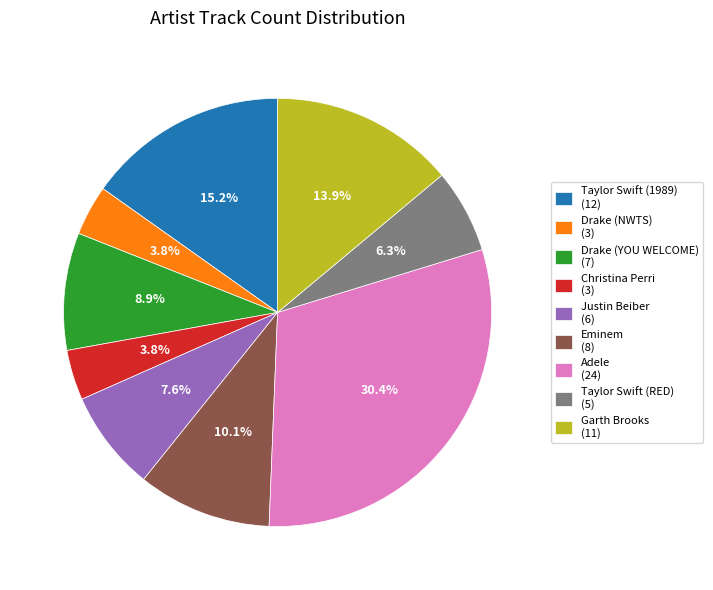

What is the total percentage of Drake (YOU WELCOME) (7) and Taylor Swift (1989) (12)?

24.1%